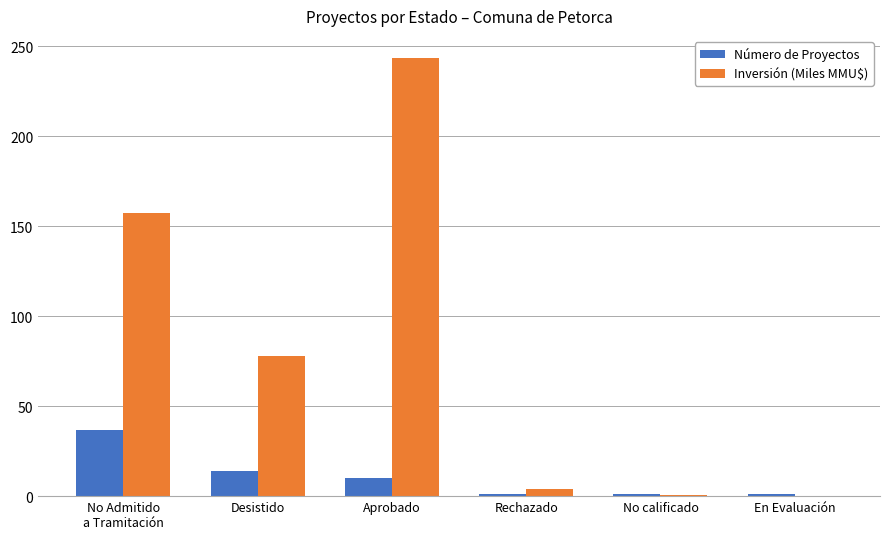

Which category has the highest value in the Inversión (Miles MMU$) series?

Aprobado